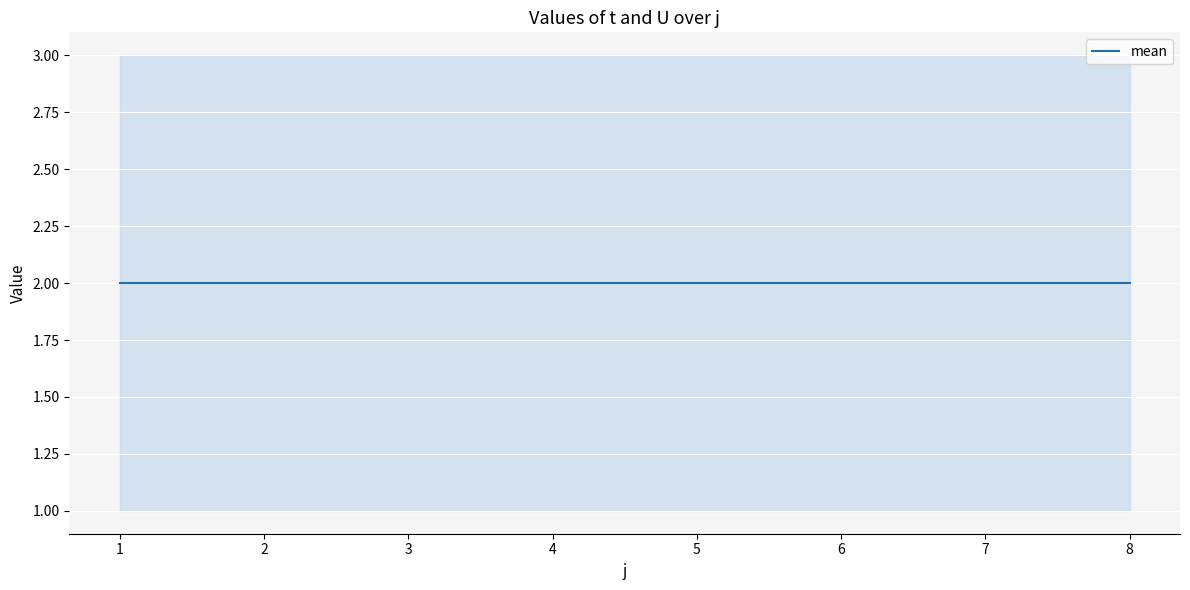

Does the chart display data point markers on the line(s)?

No